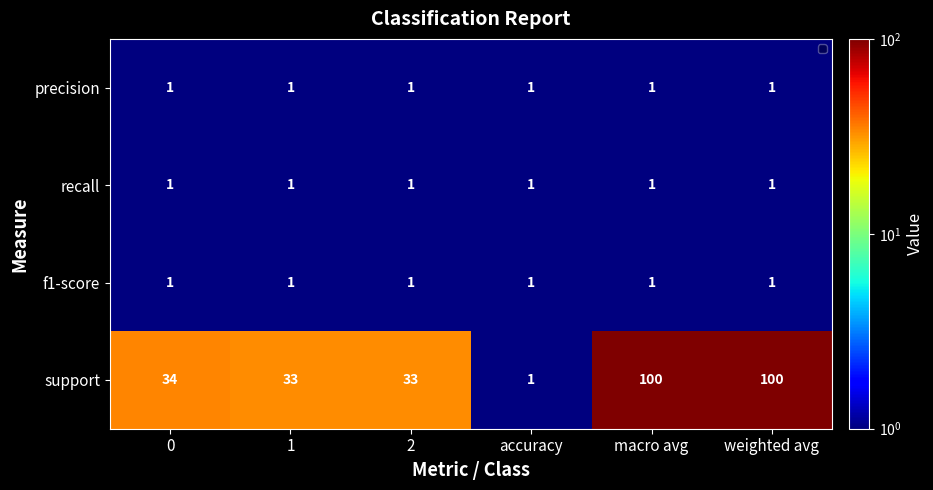

What is the total value across all series at 2?

36